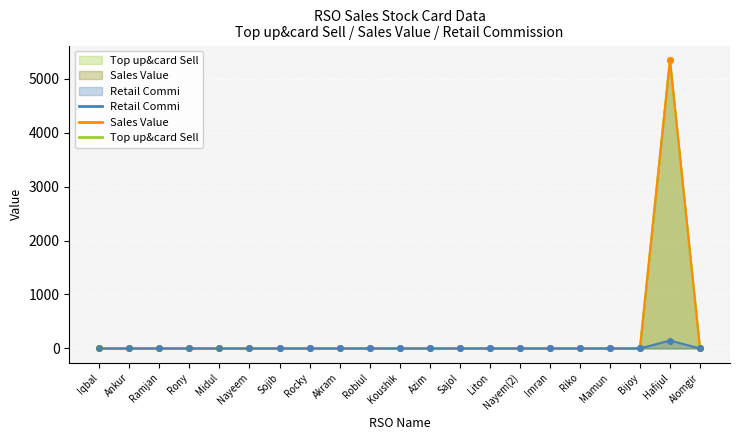

Reading left to right, extract all data points from this chart.

Top up&card Sell: Iqbal=0.0	Ankur=0.0	Ramjan=0.0	Rony=0.0	Midul=0.0	Nayeem=0.0	Sojib=0.0	Rocky=0.0	Akram=0.0	Robiul=0.0	Koushik=0.0	Azim=0.0	Sajol=0.0	Liton=0.0	Nayem(2)=0.0	Imran=0.0	Riko=0.0	Mamun=0.0	Bijoy=0.0	Hafijul=147.0	Alomgir=0.0
Sales Value: Iqbal=0.0	Ankur=0.0	Ramjan=0.0	Rony=0.0	Midul=0.0	Nayeem=0.0	Sojib=0.0	Rocky=0.0	Akram=0.0	Robiul=0.0	Koushik=0.0	Azim=0.0	Sajol=0.0	Liton=0.0	Nayem(2)=0.0	Imran=0.0	Riko=0.0	Mamun=0.0	Bijoy=0.0	Hafijul=5345.0	Alomgir=0.0
Retail Commi: Iqbal=0.0	Ankur=0.0	Ramjan=0.0	Rony=0.0	Midul=0.0	Nayeem=0.0	Sojib=0.0	Rocky=0.0	Akram=0.0	Robiul=0.0	Koushik=0.0	Azim=0.0	Sajol=0.0	Liton=0.0	Nayem(2)=0.0	Imran=0.0	Riko=0.0	Mamun=0.0	Bijoy=0.0	Hafijul=5345.0	Alomgir=0.0